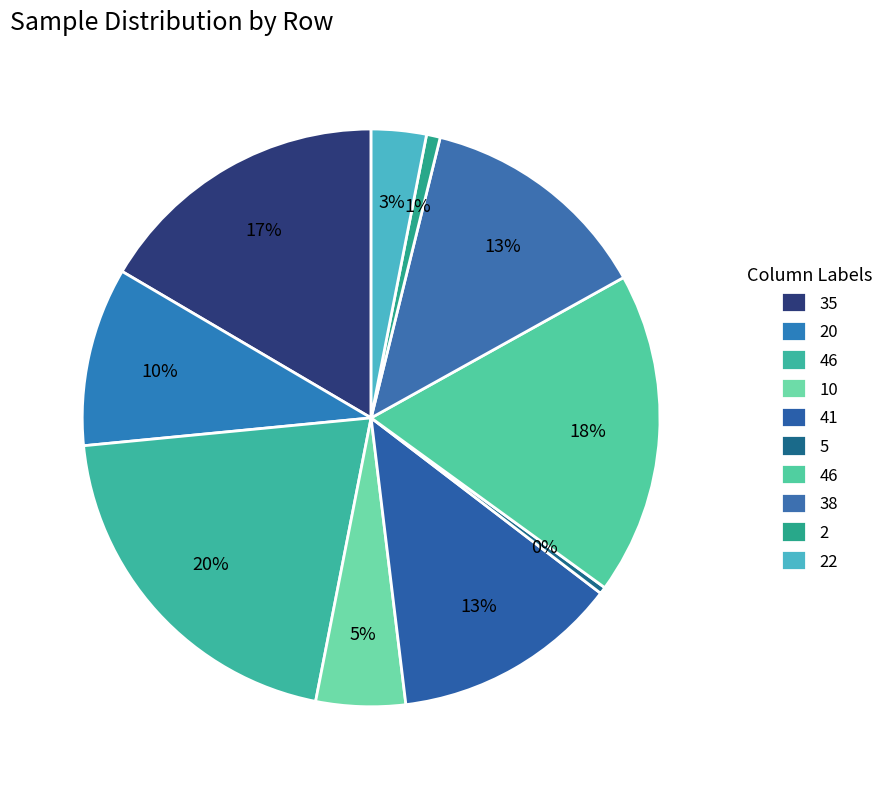

Is there a majority slice in this chart?

No